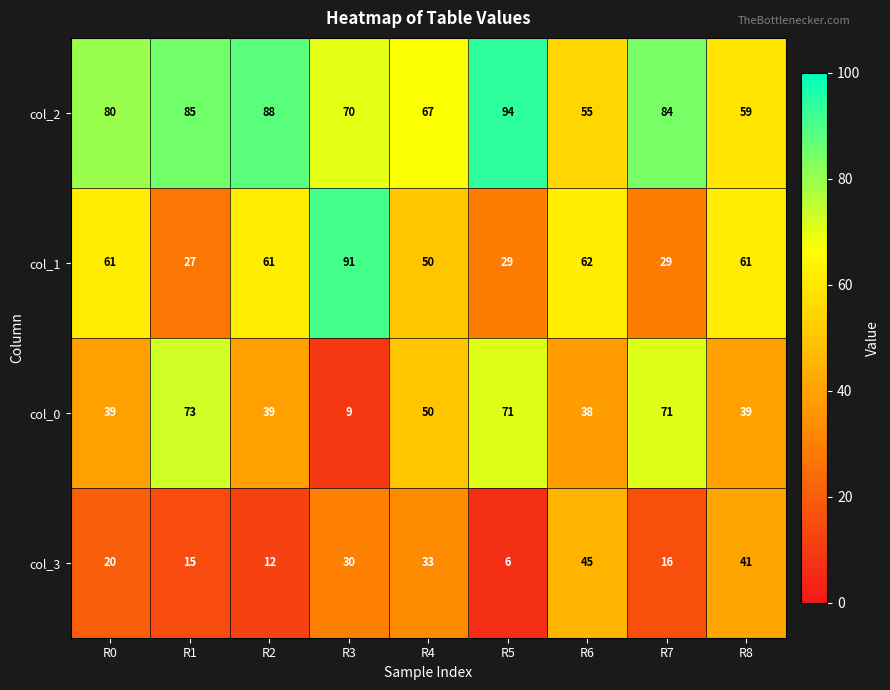

What is the sum of all col_1 values?

471